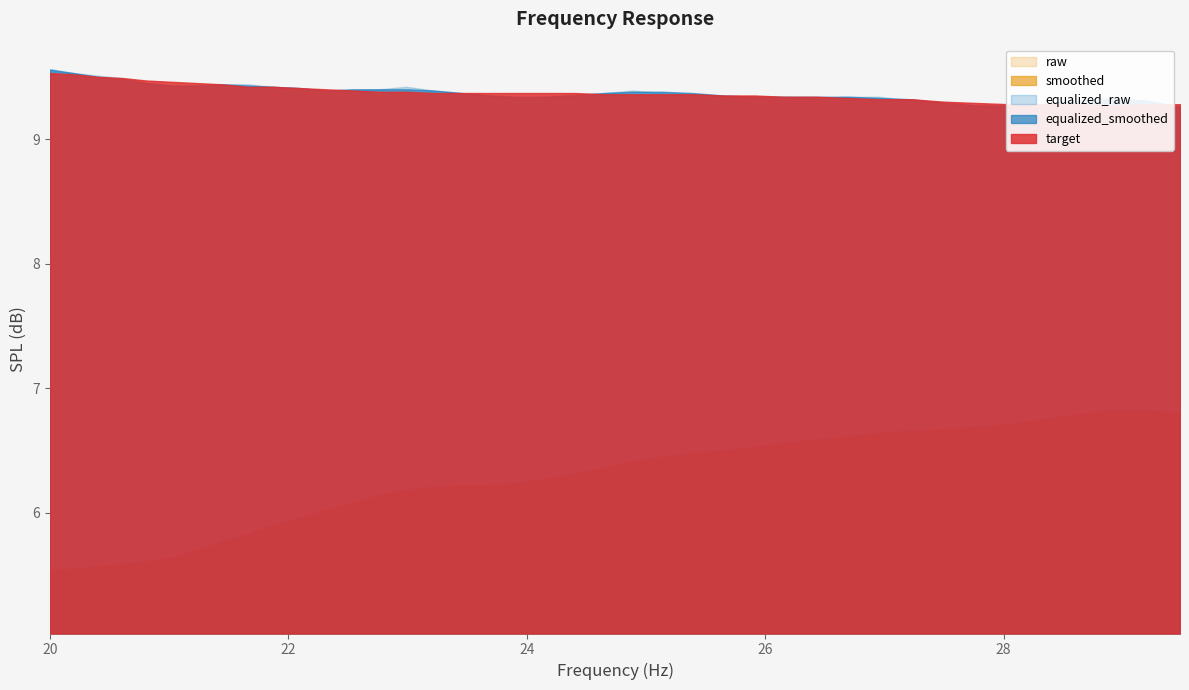

Reading right to left, what are all the values shown in this chart?

raw: 6.8	6.8	6.8	6.8	6.7	6.7	6.7	6.7	6.7	6.6	6.6	6.6	6.6	6.5	6.5	6.5	6.5	6.4	6.4	6.3	6.3	6.2	6.2	6.2	6.2	6.2	6.1	6.1	6.0	6.0	5.9	5.8	5.8	5.7	5.6	5.6	5.6	5.6	5.5	5.5
smoothed: 6.8	6.8	6.8	6.8	6.8	6.7	6.7	6.7	6.7	6.6	6.6	6.6	6.6	6.5	6.5	6.5	6.5	6.4	6.4	6.3	6.3	6.2	6.2	6.2	6.2	6.2	6.1	6.1	6.0	6.0	5.9	5.8	5.8	5.7	5.6	5.6	5.6	5.6	5.5	5.5
equalized_raw: 9.3	9.3	9.3	9.3	9.3	9.3	9.3	9.3	9.3	9.3	9.3	9.3	9.3	9.3	9.3	9.4	9.4	9.4	9.4	9.4	9.3	9.3	9.3	9.4	9.4	9.4	9.4	9.4	9.4	9.4	9.4	9.4	9.4	9.4	9.4	9.4	9.5	9.5	9.5	9.6
equalized_smoothed: 9.3	9.3	9.3	9.3	9.3	9.3	9.3	9.3	9.3	9.3	9.3	9.3	9.3	9.3	9.3	9.4	9.4	9.4	9.4	9.3	9.3	9.3	9.3	9.4	9.4	9.4	9.4	9.4	9.4	9.4	9.4	9.4	9.4	9.4	9.4	9.4	9.5	9.5	9.5	9.6
target: 9.3	9.3	9.3	9.3	9.3	9.3	9.3	9.3	9.3	9.3	9.3	9.3	9.3	9.3	9.3	9.4	9.4	9.4	9.4	9.4	9.4	9.4	9.4	9.4	9.4	9.4	9.4	9.4	9.4	9.4	9.4	9.4	9.4	9.4	9.5	9.5	9.5	9.5	9.5	9.5